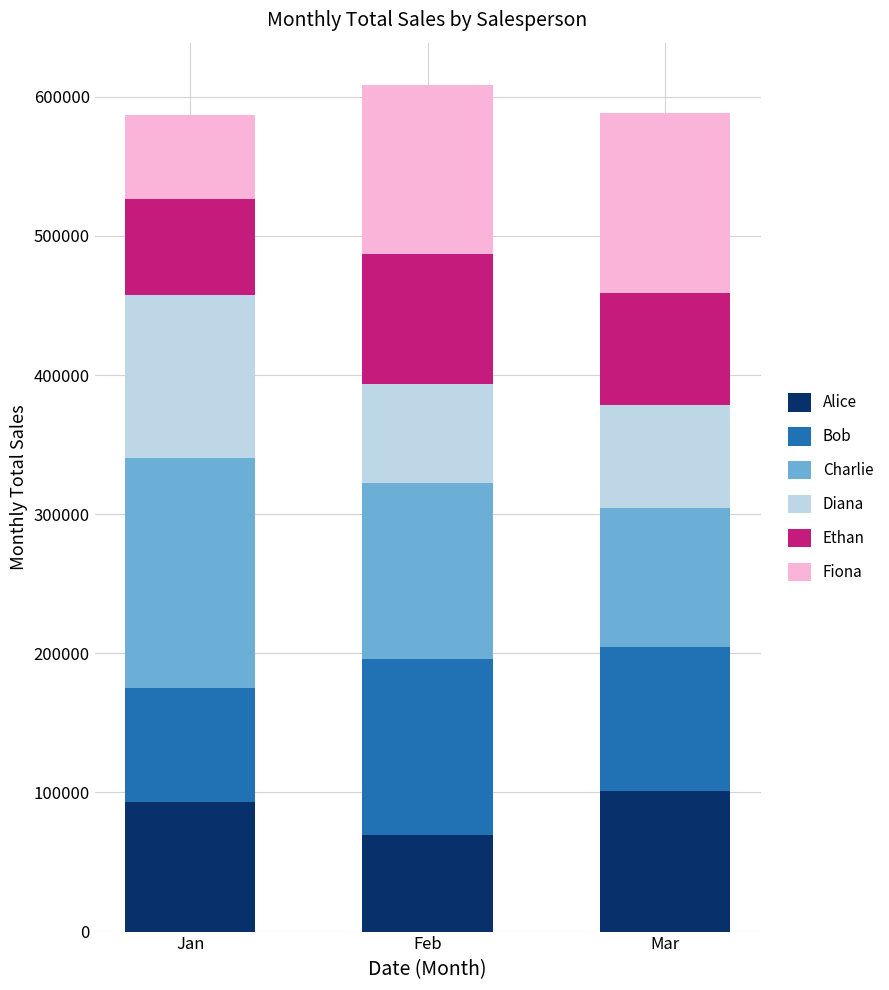

How many categories are shown in the chart?

3